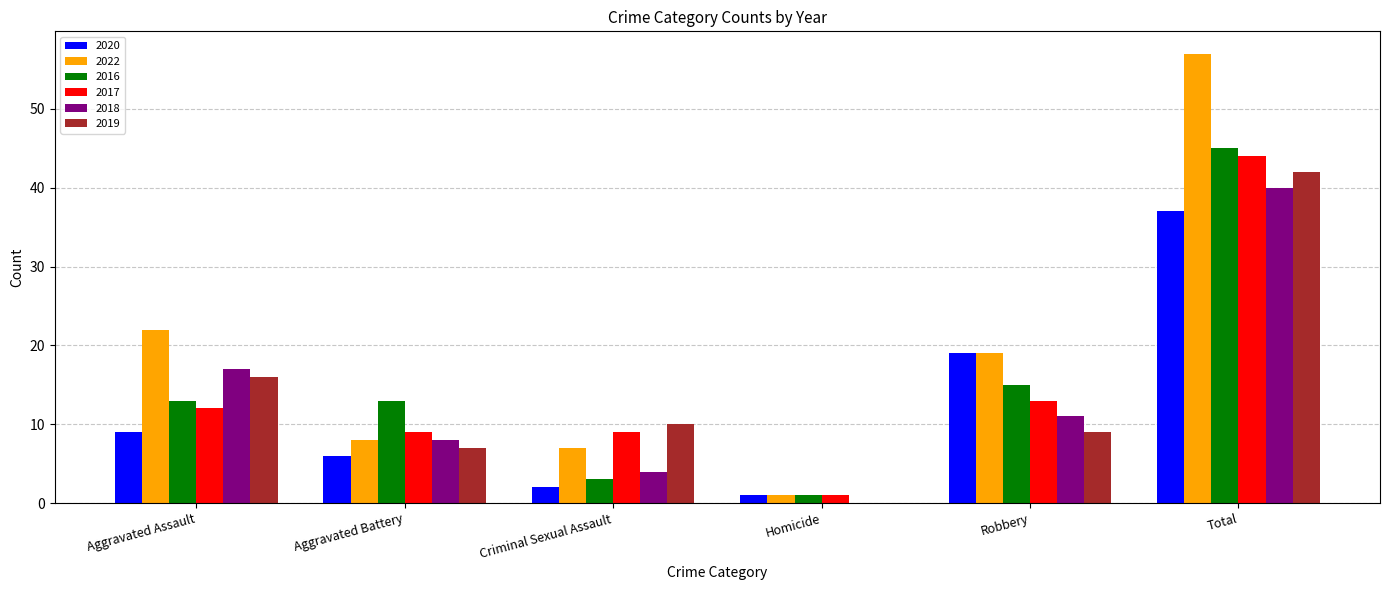

How many categories are shown in the chart?

6